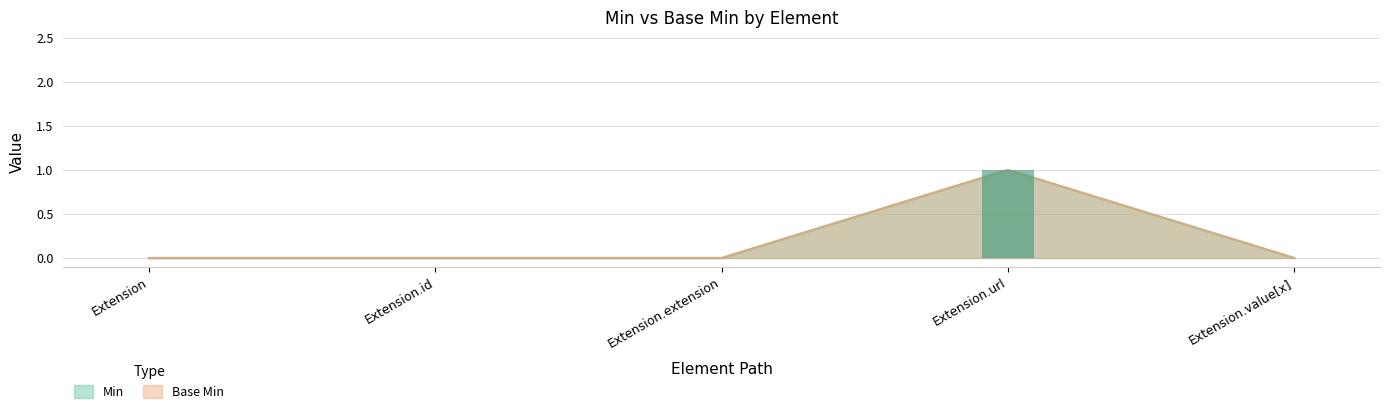

List the series in order of their peak value, highest first.

Min, Base Min